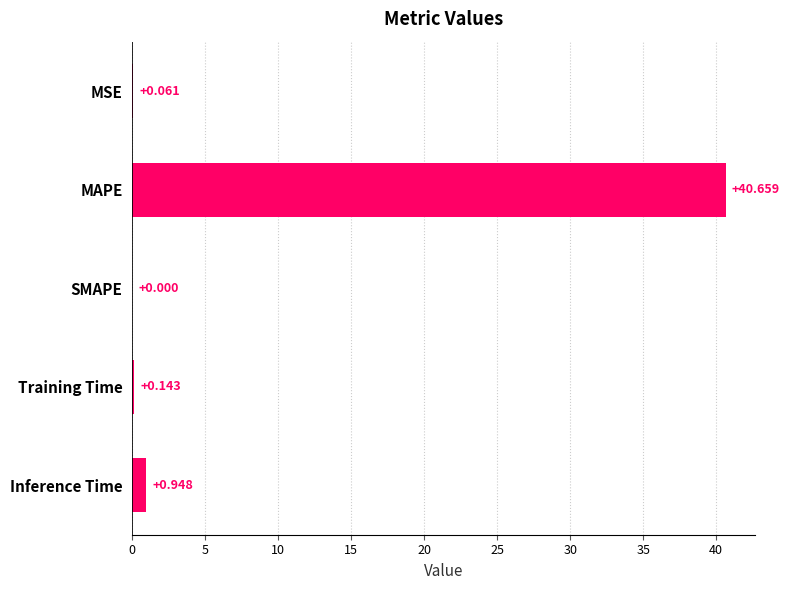

Which has a higher value, MSE or SMAPE?

MSE